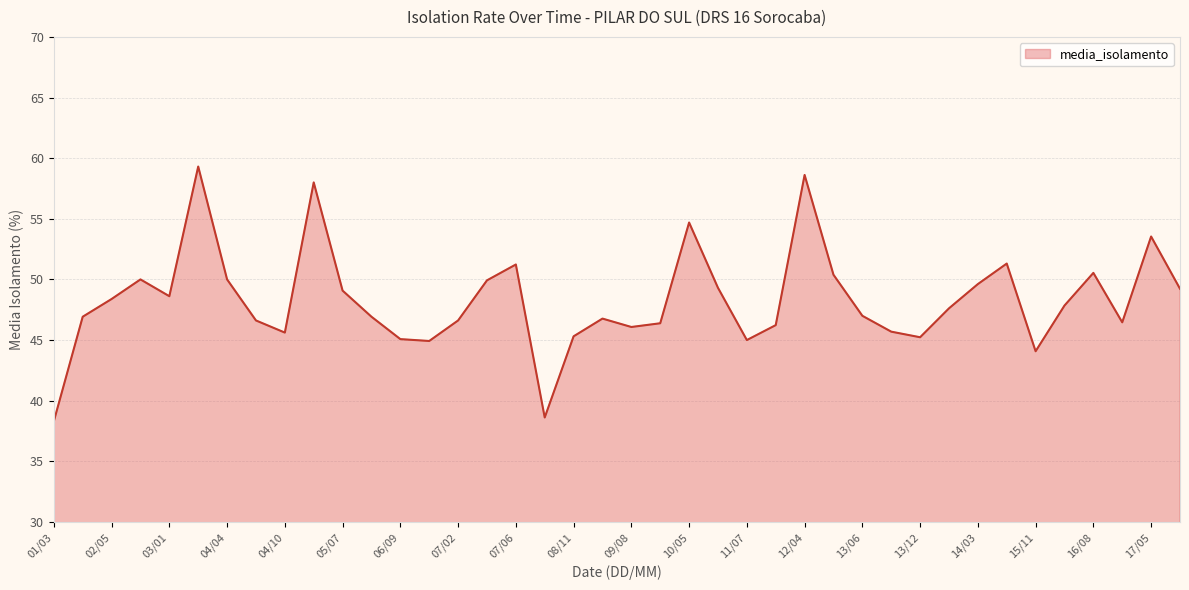

What is the sum of all values?

1931.1